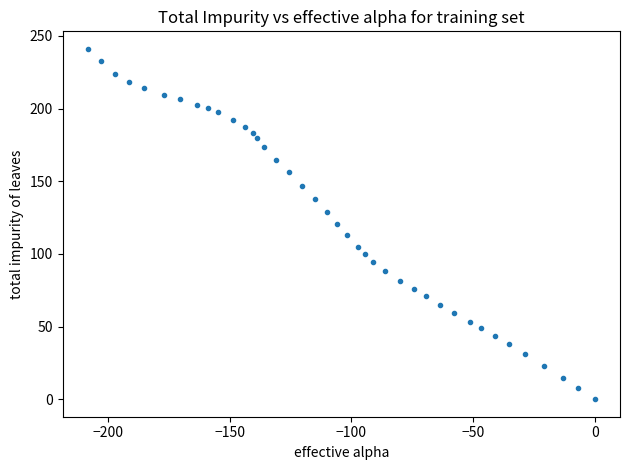

What is the range of X values (max minus min)?

208.3